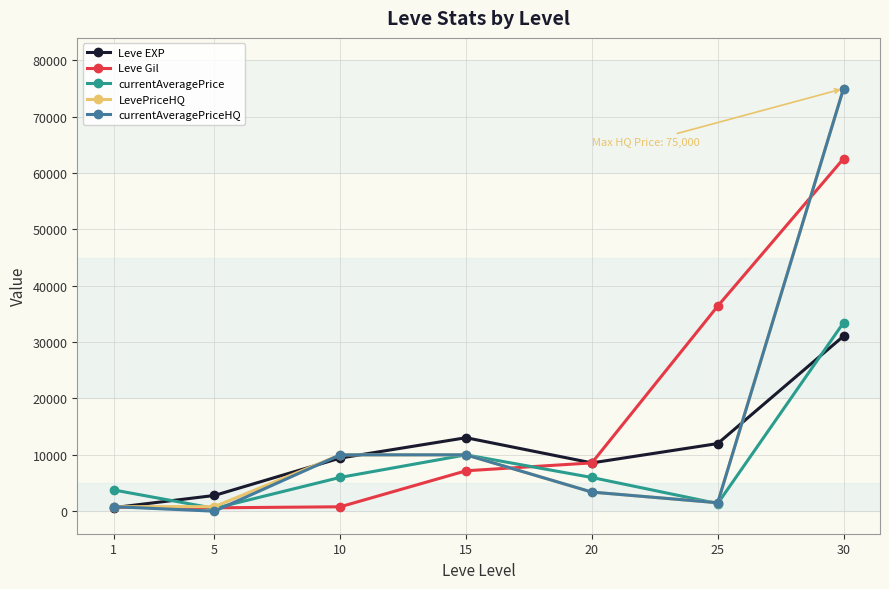

What is the value of the currentAveragePrice point at the 6th from the left?

1351.9